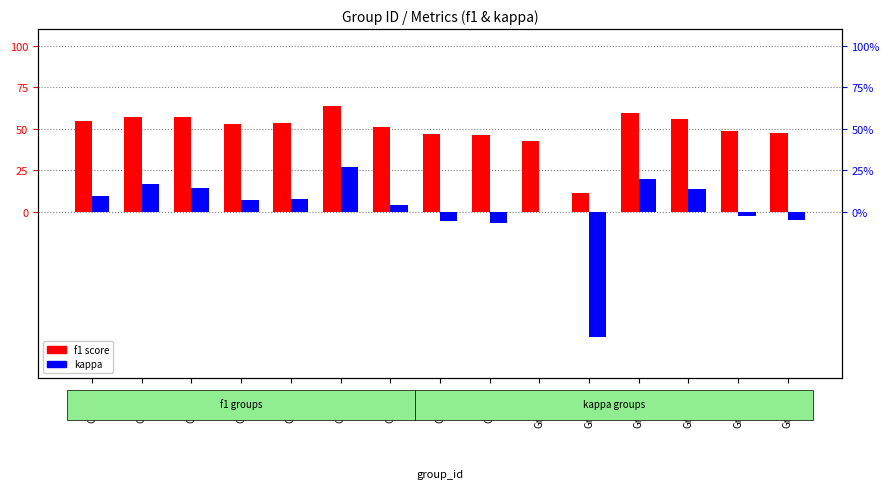

What is the average value of the f1 score series?

50.0